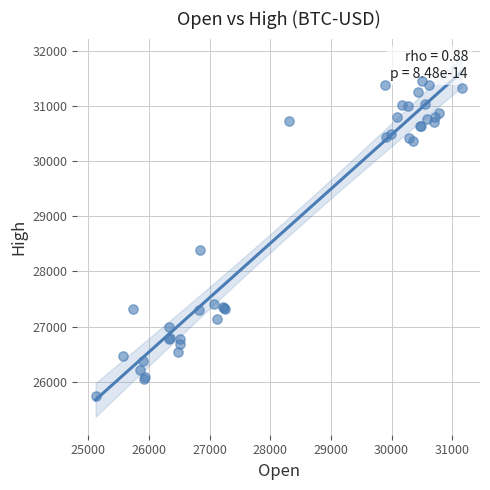

What Y value in the scatter plot is closest to 28597?

28389.0